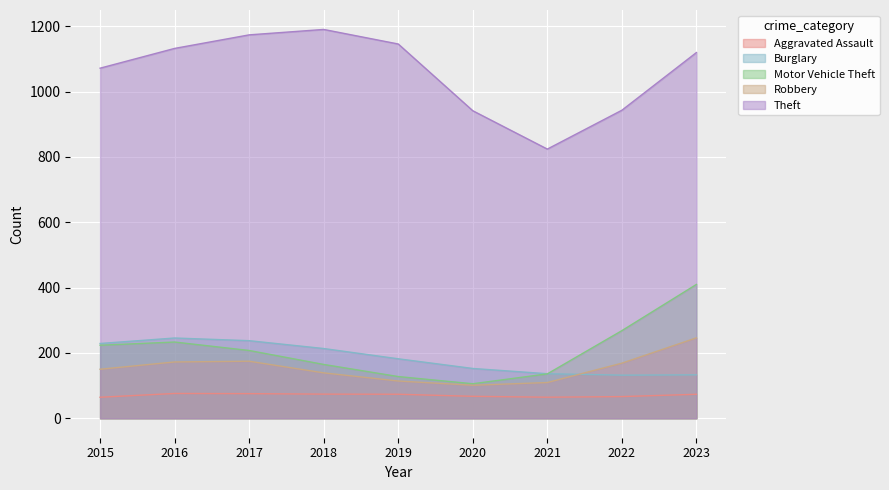

How many data points in Burglary are less than 182?

4